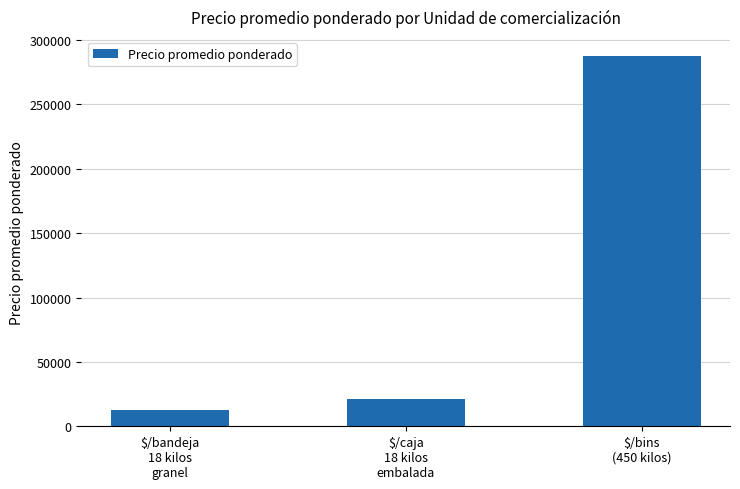

Which category has the lowest value across all series?

$/bandeja
18 kilos
granel